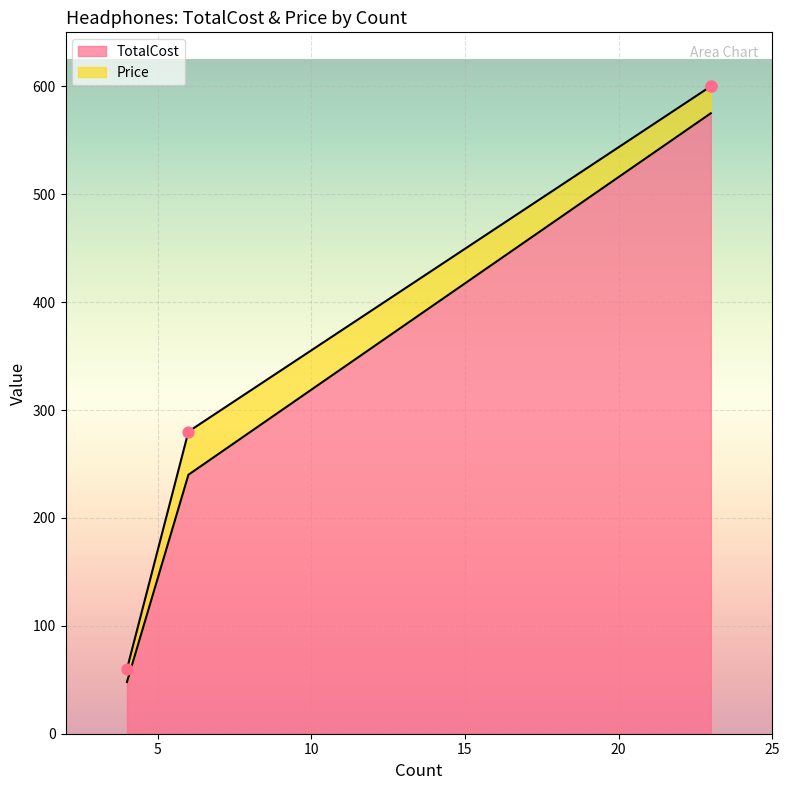

What is the total value across all series at 4?

60